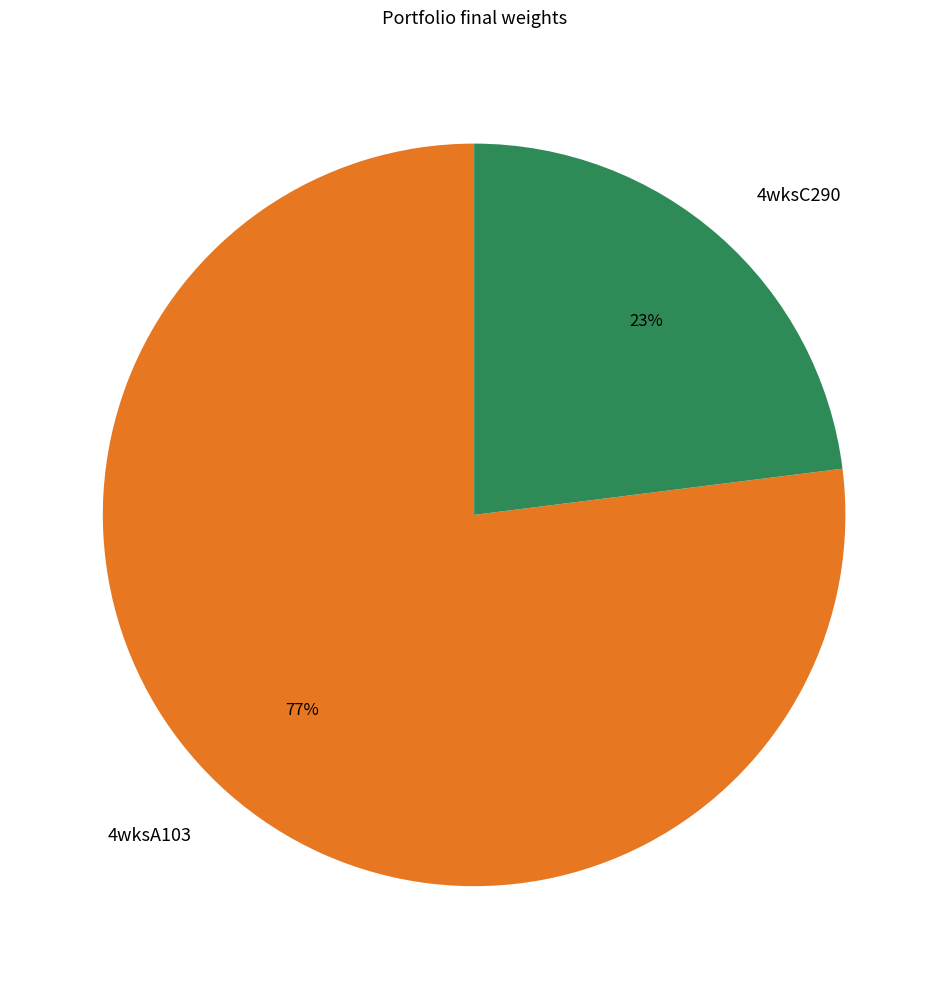

To the nearest percent, what is the average slice percentage?

50%